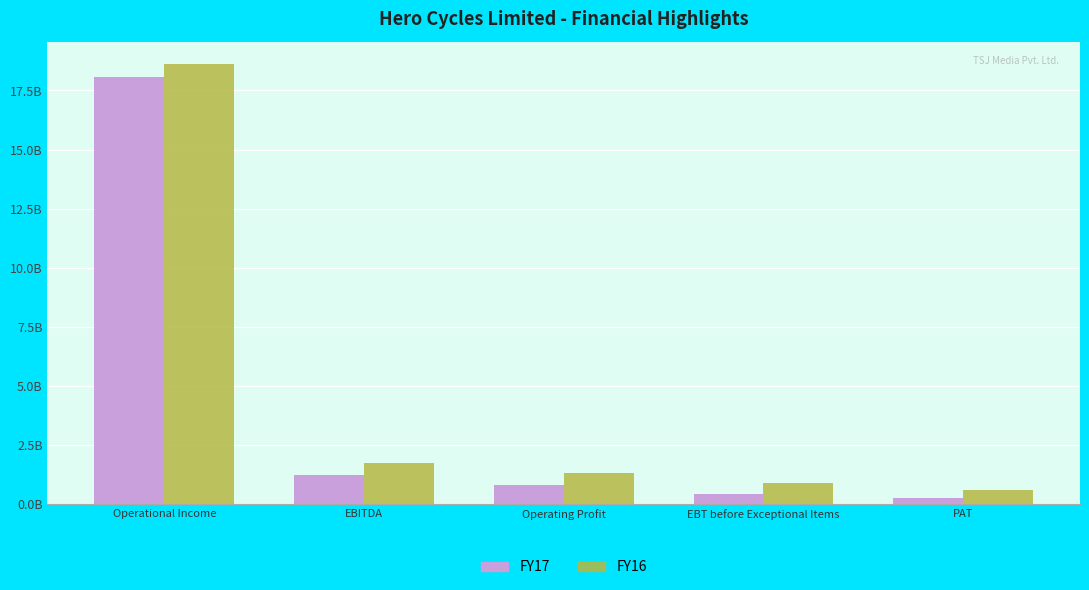

What is the label of the 3rd bar from the left?

Operating Profit